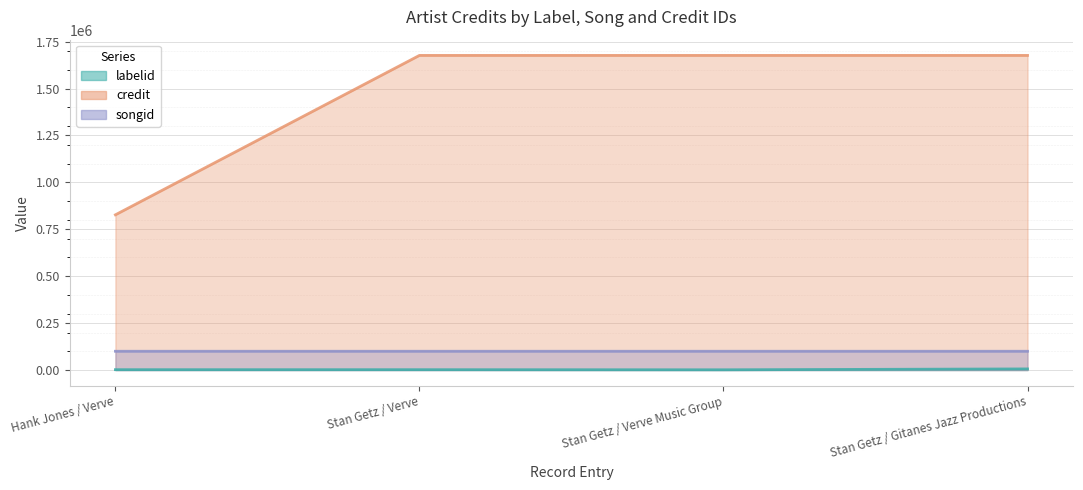

Reading left to right, what are all the values shown in this chart?

labelid: Hank Jones / Verve=2033	Stan Getz / Verve=2033	Stan Getz / Verve Music Group=1440	Stan Getz / Gitanes Jazz Productions=6085
credit: Hank Jones / Verve=827221	Stan Getz / Verve=1676657	Stan Getz / Verve Music Group=1676657	Stan Getz / Gitanes Jazz Productions=1676657
songid: Hank Jones / Verve=100170	Stan Getz / Verve=100189	Stan Getz / Verve Music Group=100189	Stan Getz / Gitanes Jazz Productions=100189